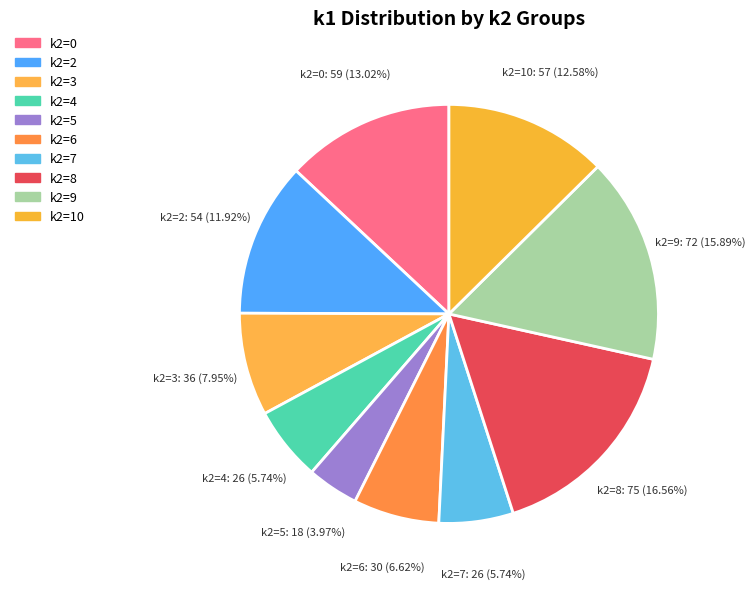

Is there any slice that represents more than half of the pie?

No